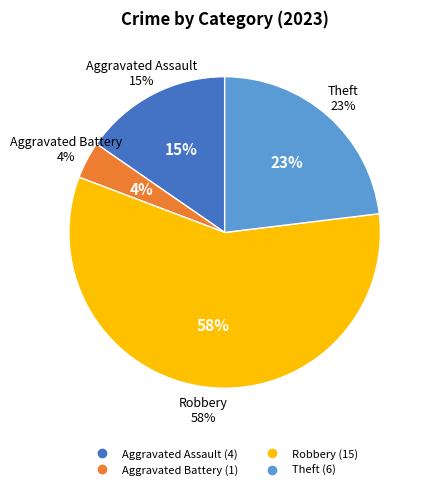

Combined, do Theft and Aggravated Battery account for over 50%?

No